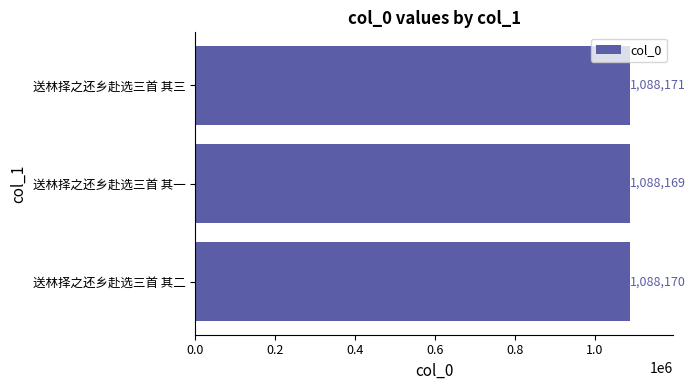

Count the number of categories in the chart.

3